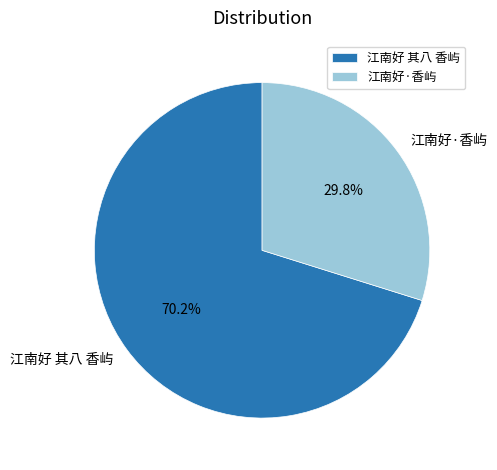

The 江南好 其八 香屿 slice represents 76% of the pie. True or false?

False